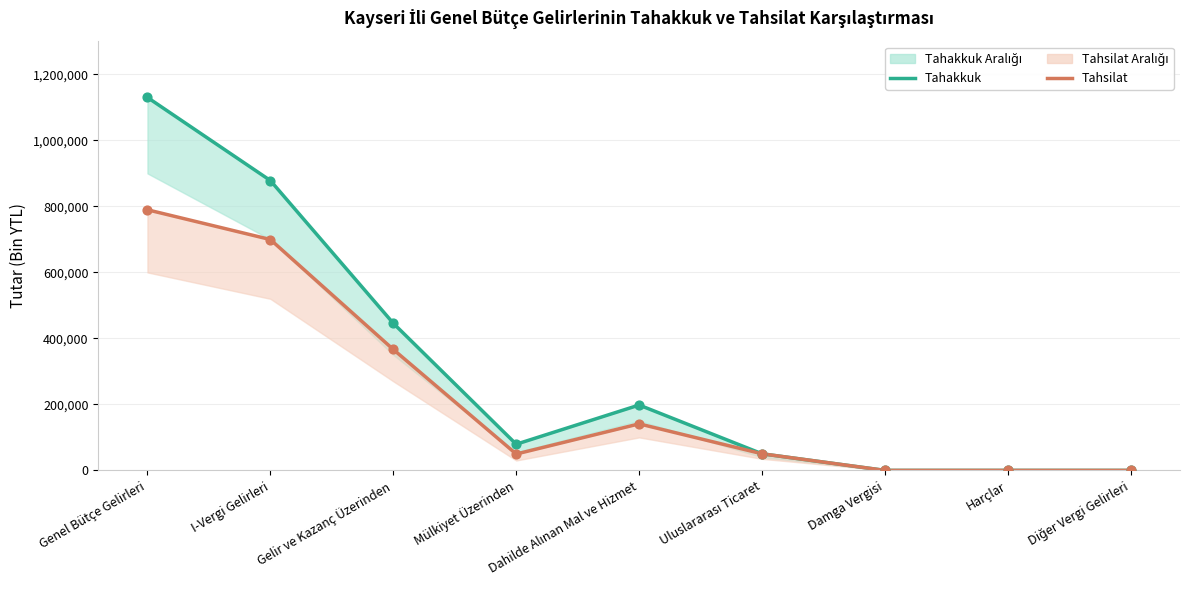

At which category is the sum across all series the highest?

Genel Bütçe Gelirleri